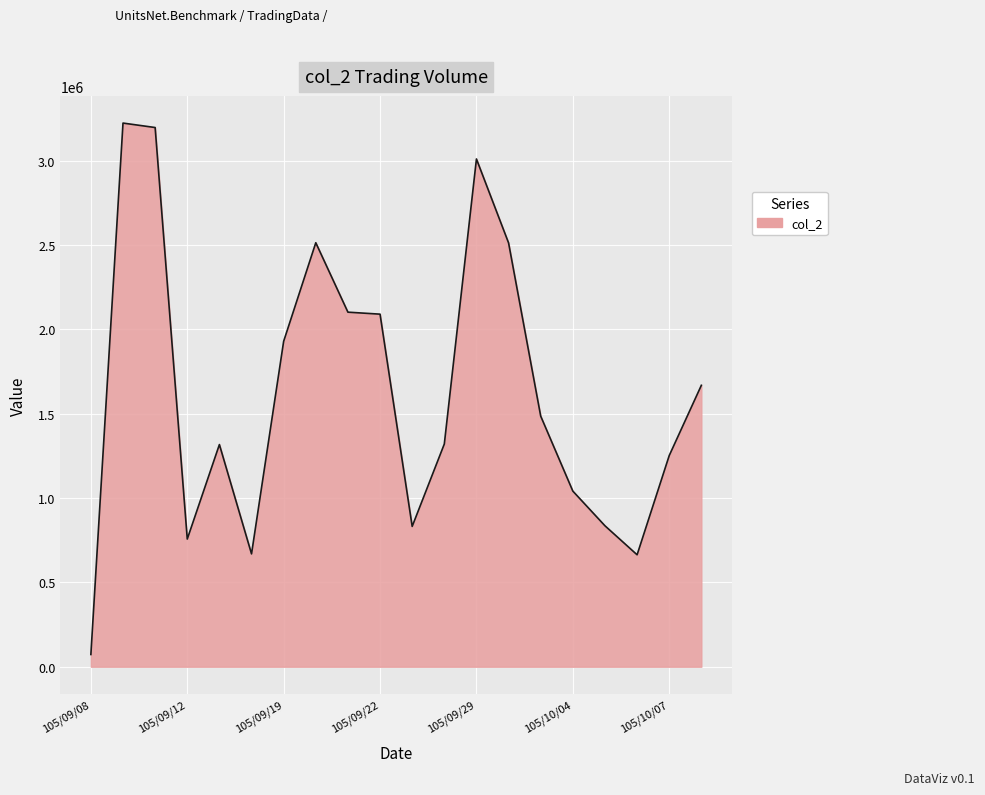

What is the maximum value shown in the chart?

3222770